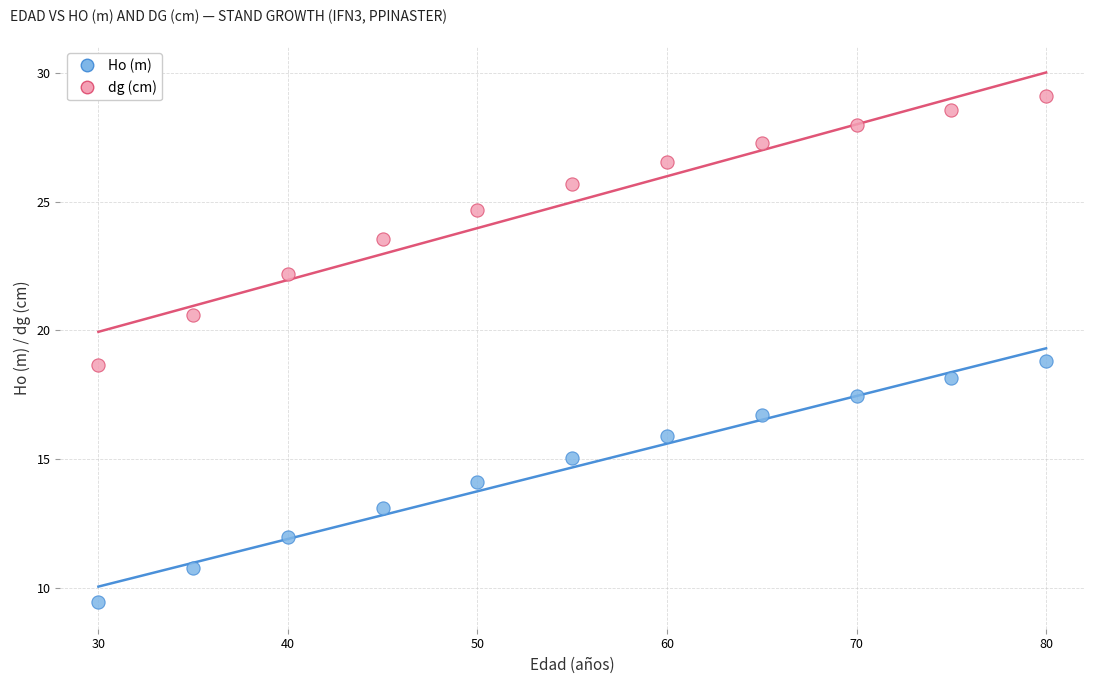

What are all the series names shown in the legend?

Ho (m), dg (cm)